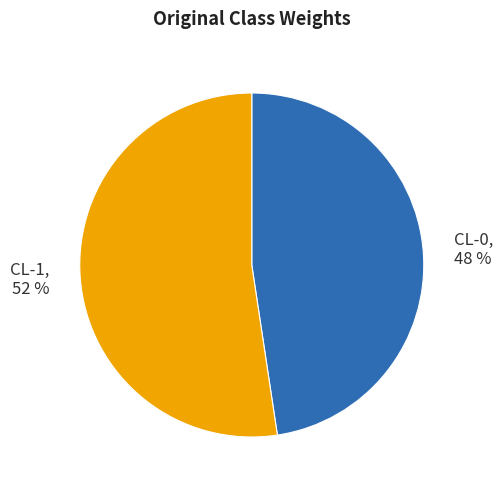

To the nearest percent, what is the average slice percentage?

50%